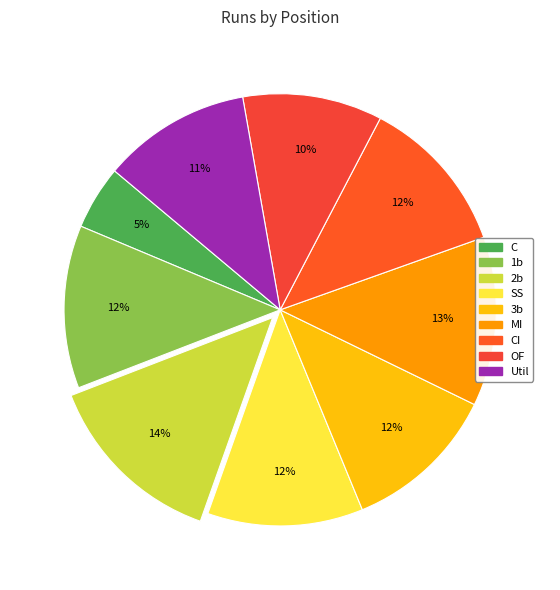

To the nearest percent, what is the average slice percentage?

11%